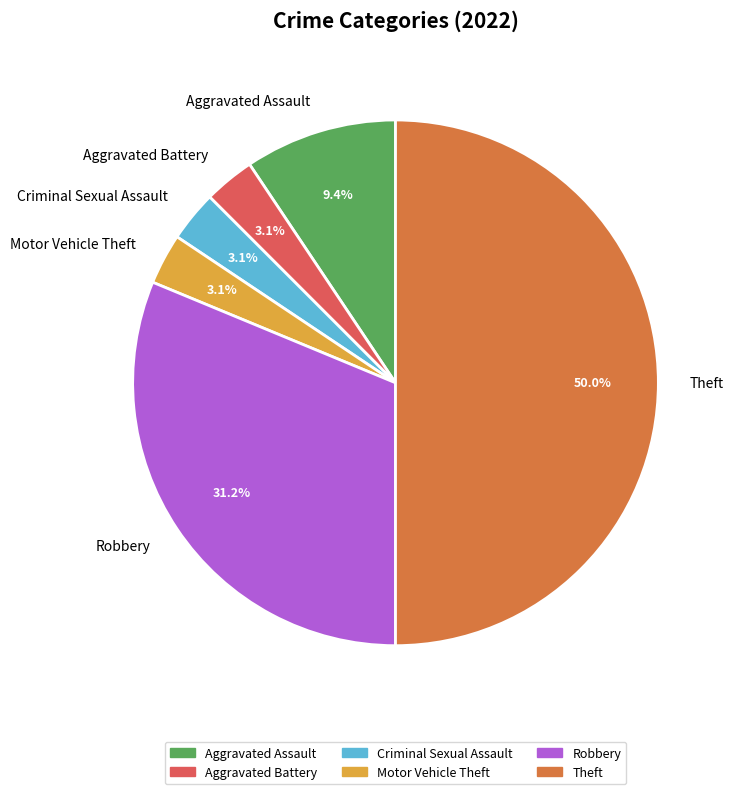

To the nearest percent, what is the difference between the largest and smallest slice percentages?

47%